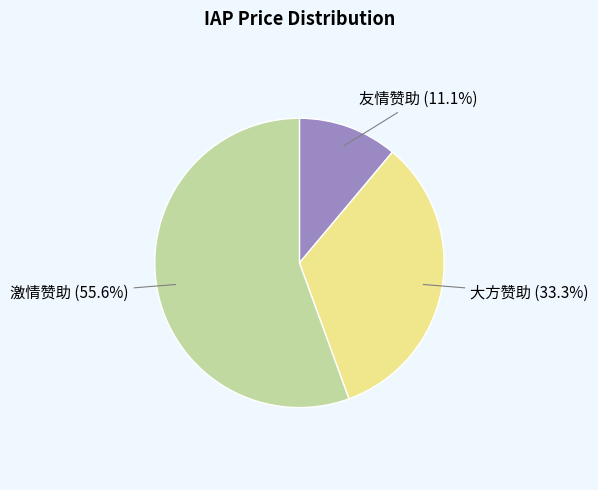

Which category has the biggest portion of the pie?

激情赞助